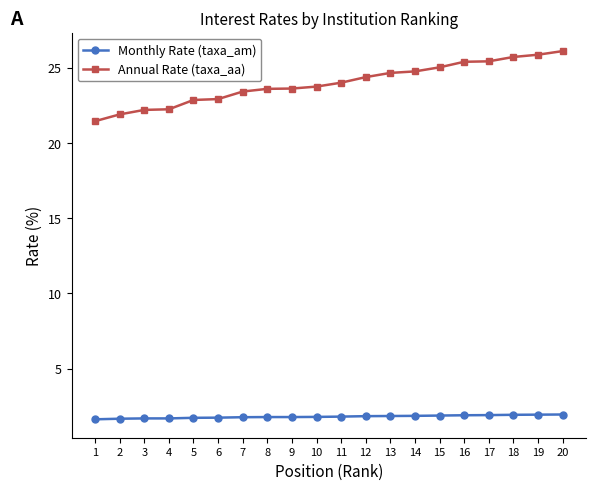

List the series in order of their peak value, highest first.

Annual Rate (taxa_aa), Monthly Rate (taxa_am)